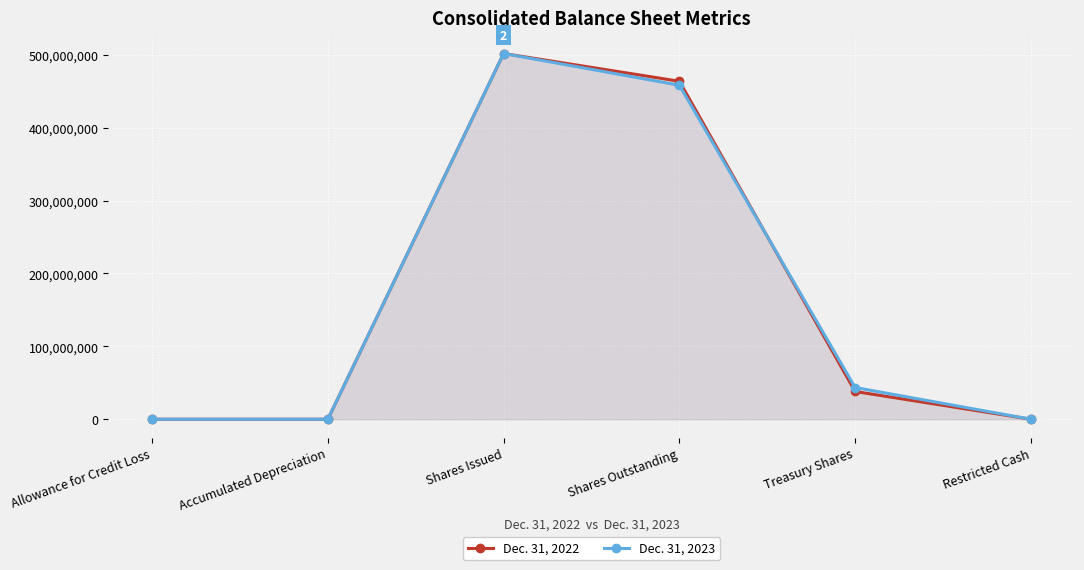

Which has a higher value, Restricted Cash or Treasury Shares?

Treasury Shares